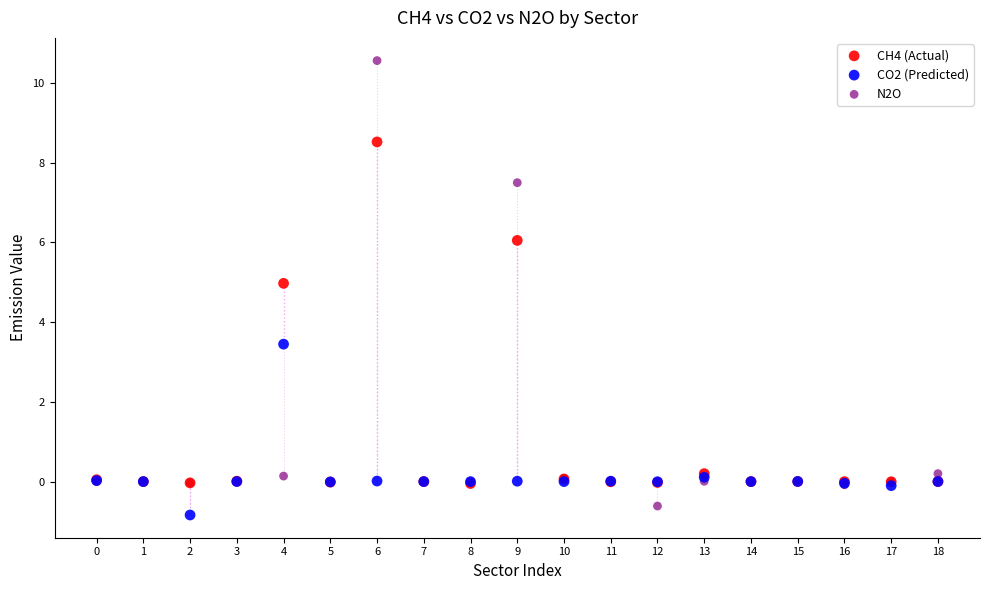

Across all series, what Y value is closest to 4?

3.4